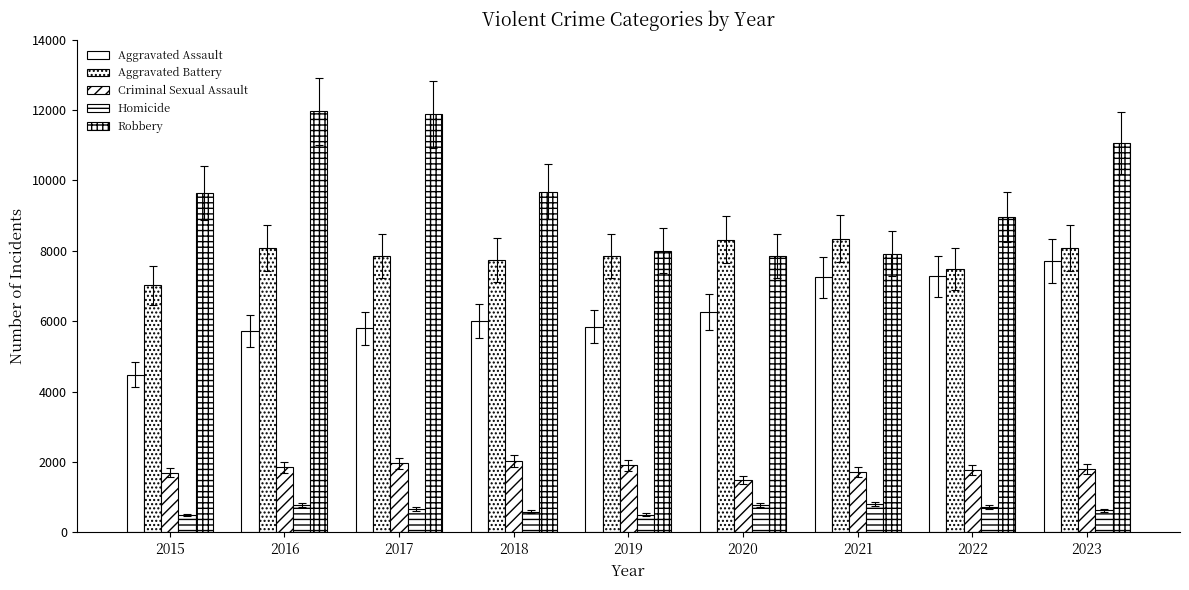

What is the sum of all Aggravated Battery values?

70777